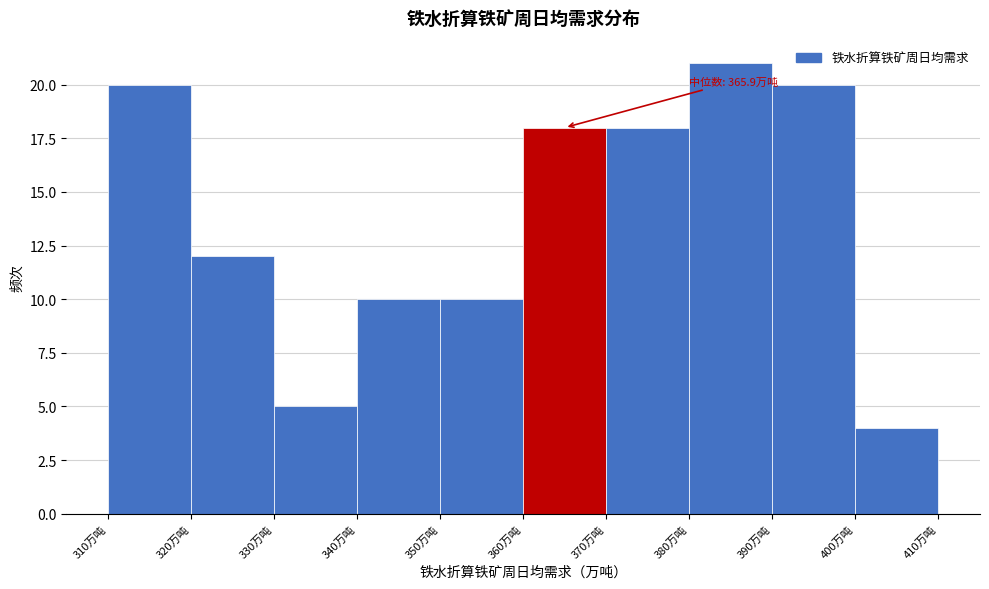

Over which range of the x-axis is the bar tallest?

380 to 390